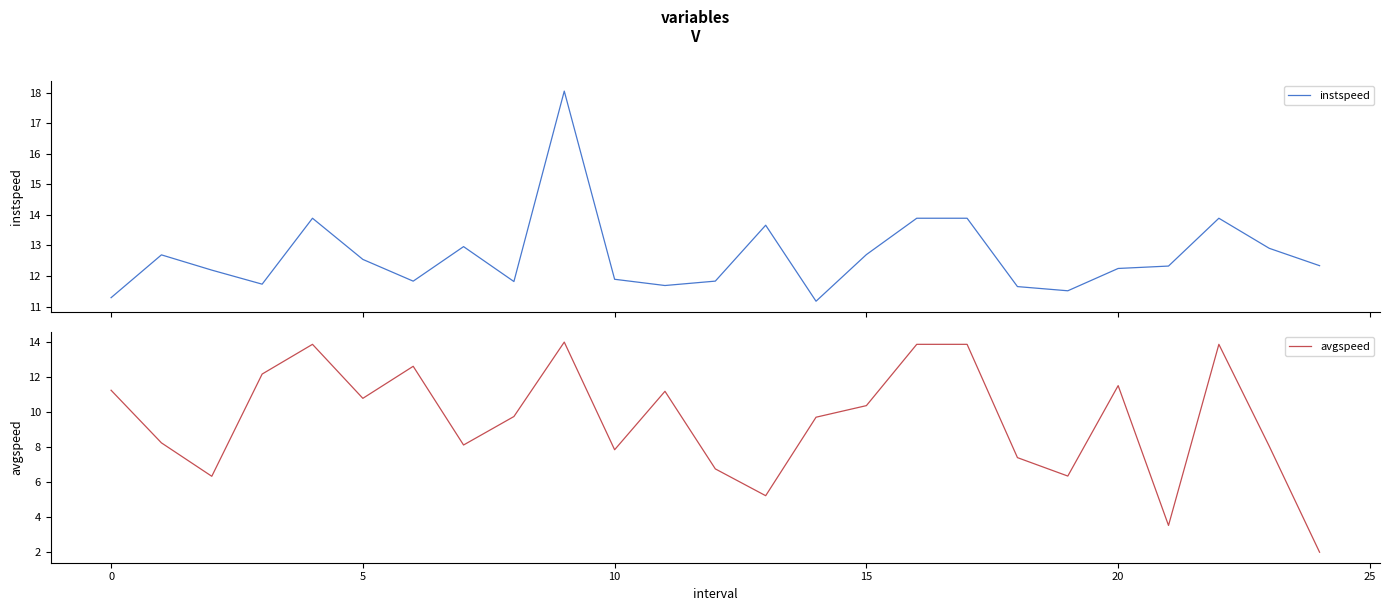

How many interior local valleys does the instspeed series have?

6